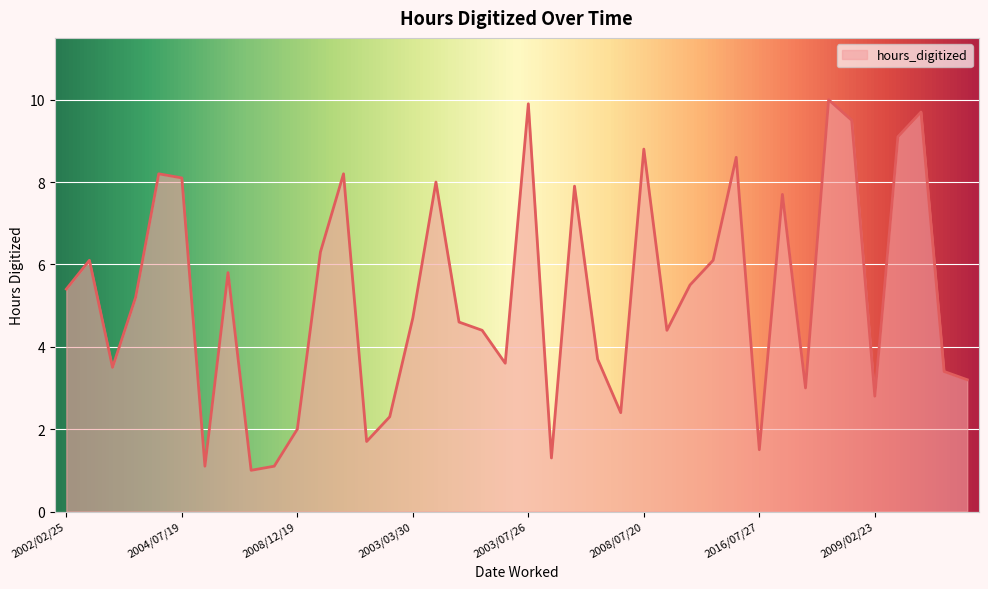

Count the number of data series in this chart.

1